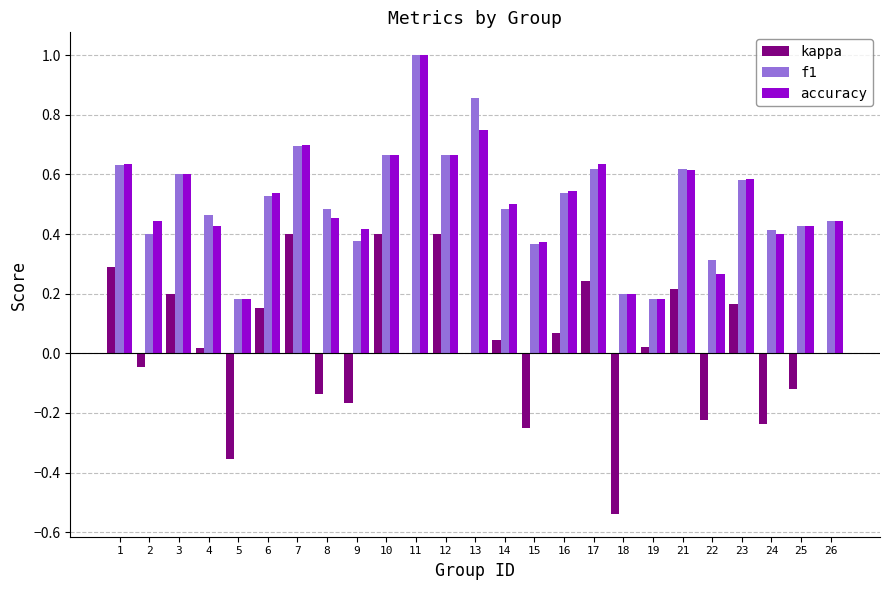

True or false: accuracy has a value of 0.3 at 4.

False